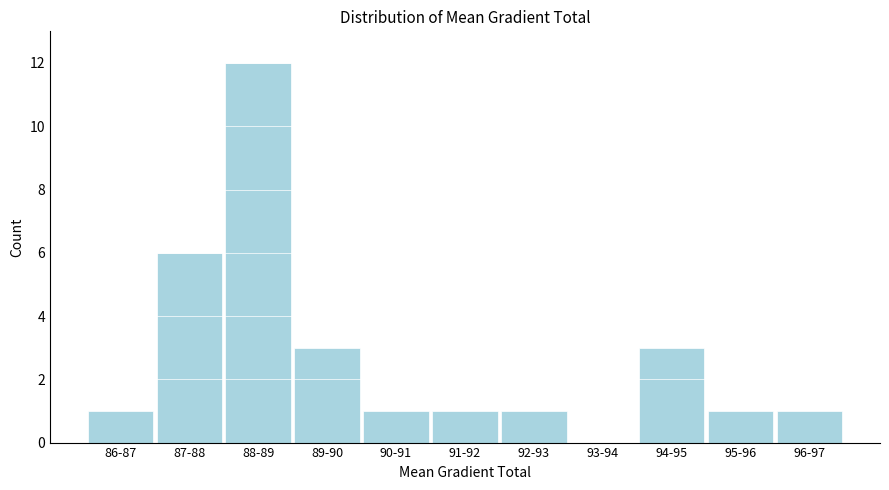

Reading left to right, extract all data points from this chart.

86-87=1	87-88=6	88-89=12	89-90=3	90-91=1	91-92=1	92-93=1	93-94=0	94-95=3	95-96=1	96-97=1